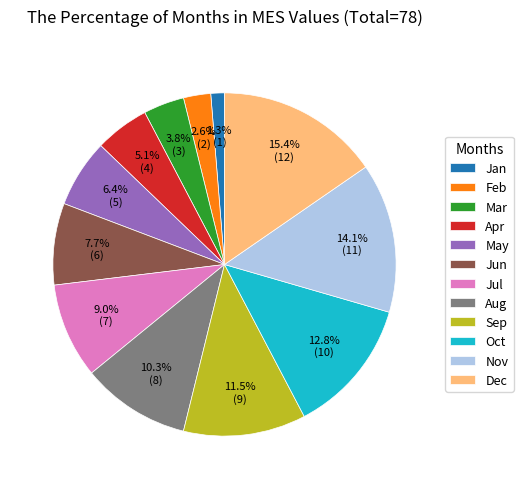

Combined, what portion of the pie is Jun and Mar?

11.5%